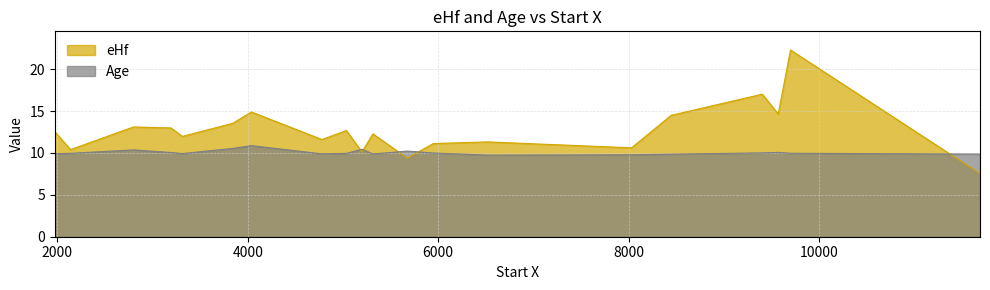

How many points are lower than both their immediate neighbors (excluding endpoints)?

7